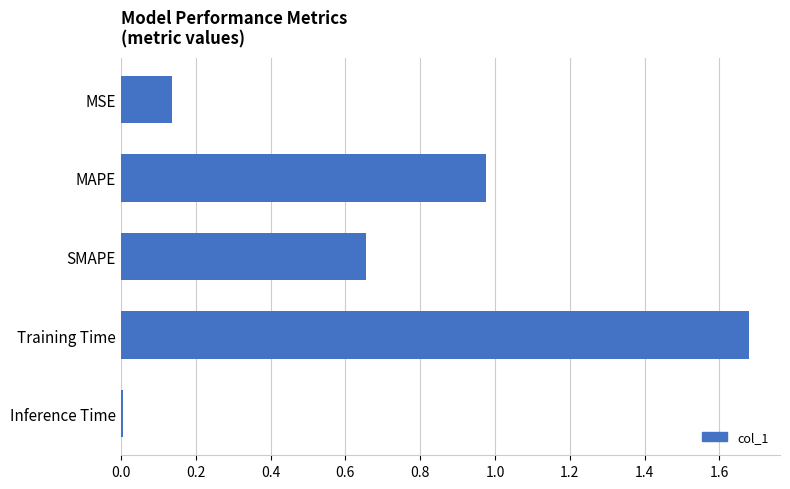

What is the change in value from MSE to SMAPE?

+0.5